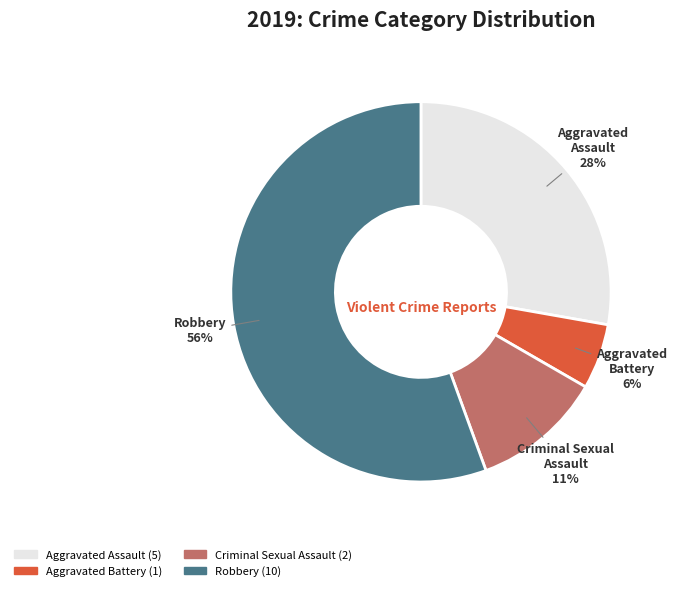

To the nearest percent, what is the average slice percentage?

25%